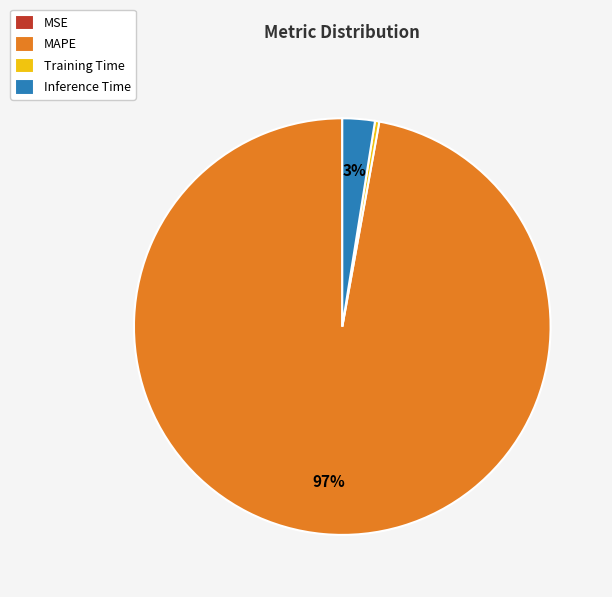

Which slice is the largest?

MAPE